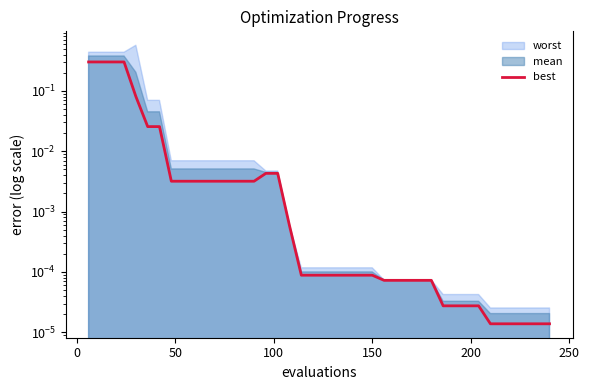

Reading left to right, extract all data points from this chart.

0.3	0.3	0.3	0.3	0.1	0.0	0.0	0.0	0.0	0.0	0.0	0.0	0.0	0.0	0.0	0.0	0.0	0.0	0.0	0.0	0.0	0.0	0.0	0.0	0.0	0.0	0.0	0.0	0.0	0.0	0.0	0.0	0.0	0.0	0.0	0.0	0.0	0.0	0.0	0.0